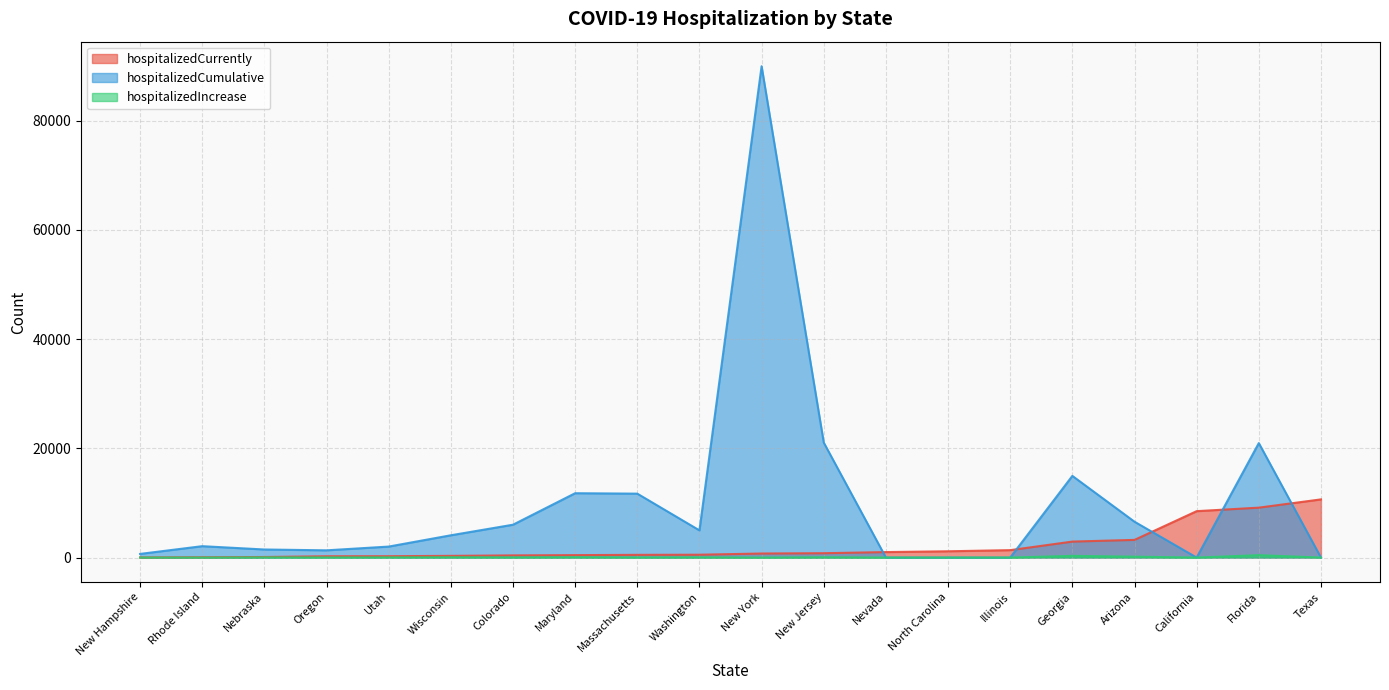

True or false: hospitalizedCumulative and hospitalizedIncrease cross at least once.

False